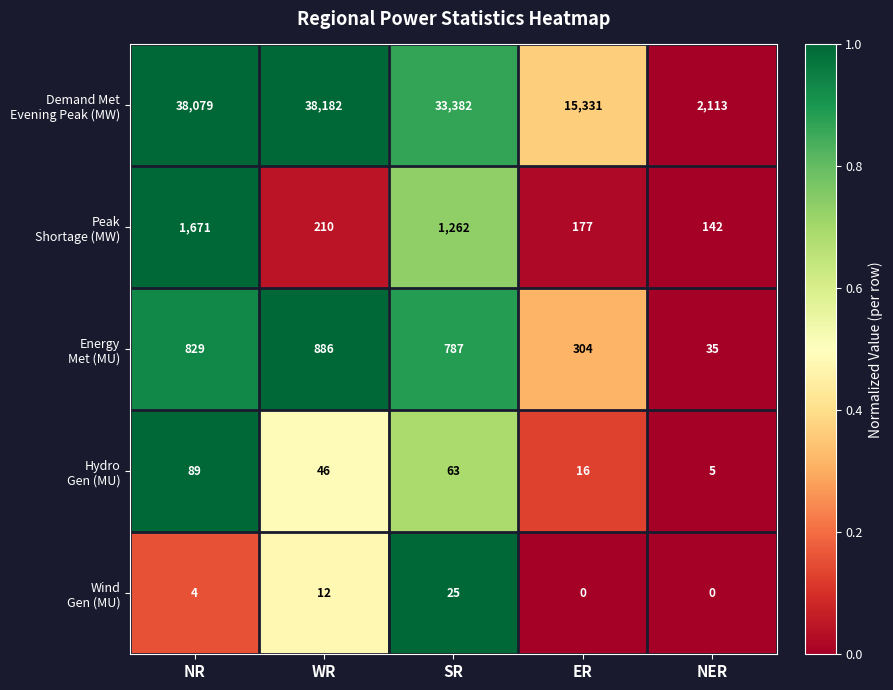

What is the difference between the highest and lowest values at SR?

33357